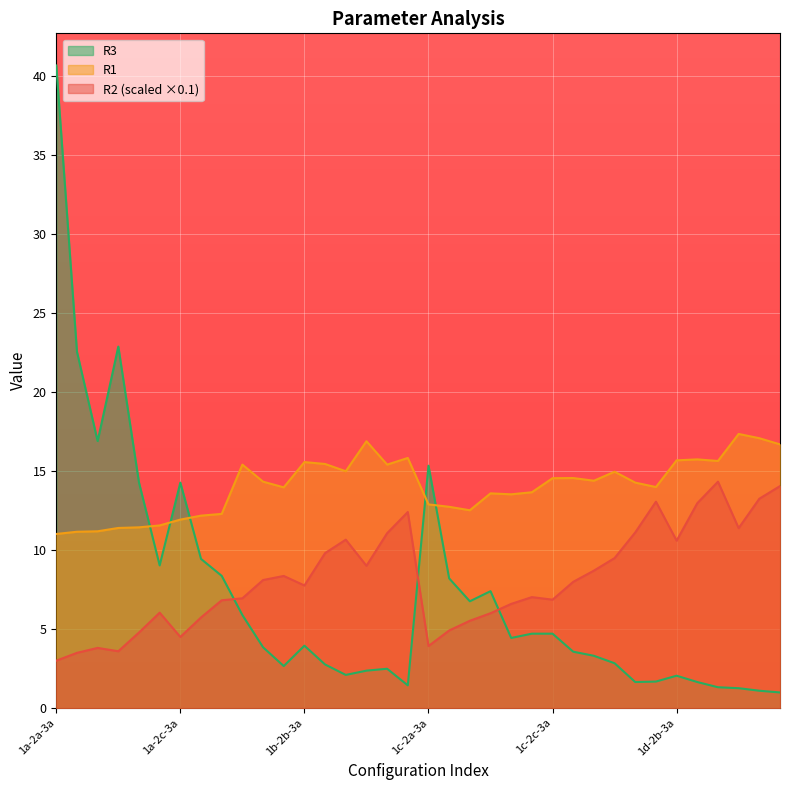

What is the lowest value of the R2 series?

3.0